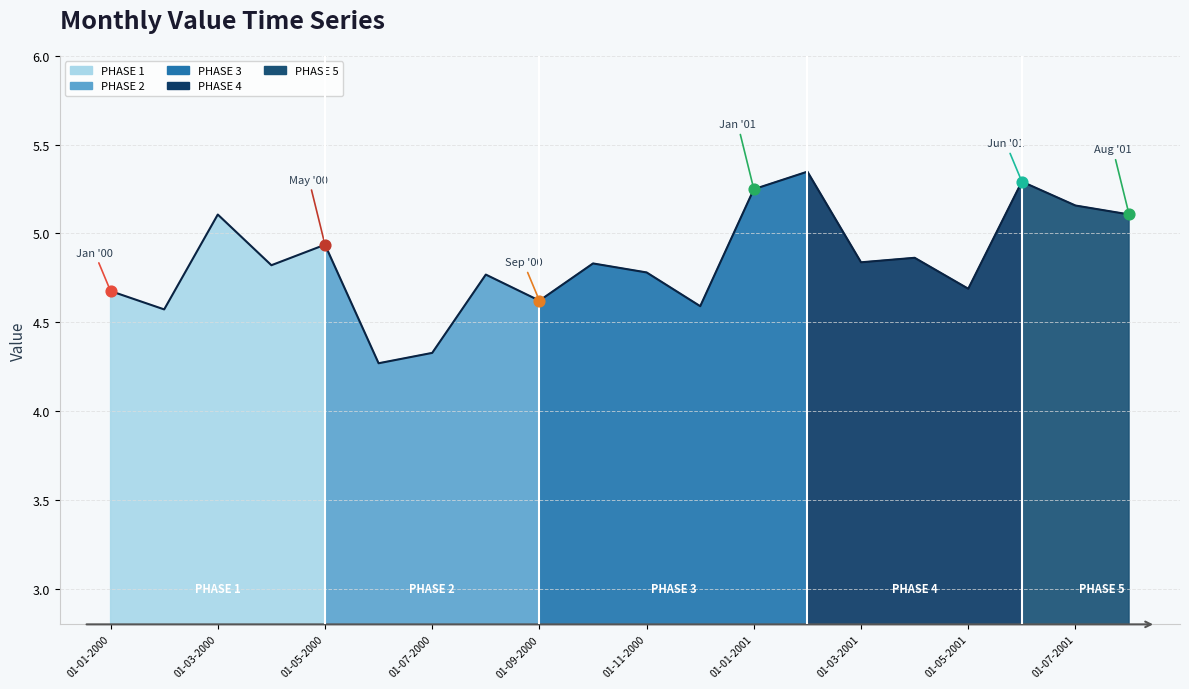

What is the ratio of the value at 13 to the value at 15?

1.1